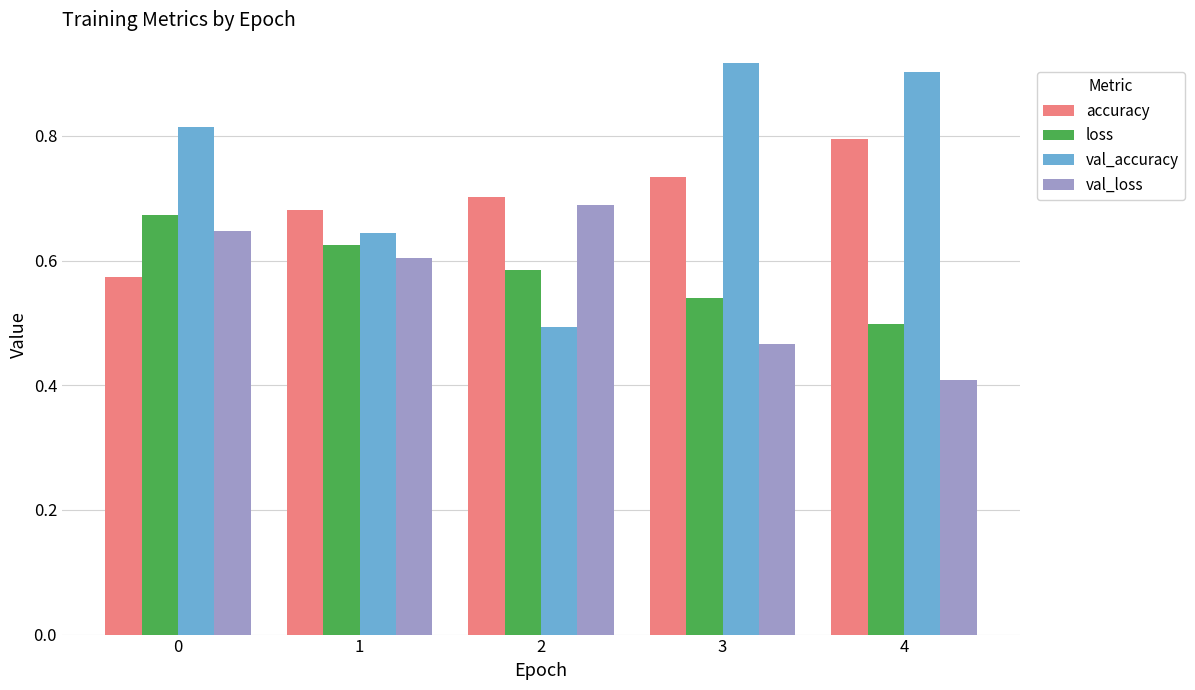

Rank the categories by accuracy value from highest to lowest.

4, 3, 2, 1, 0